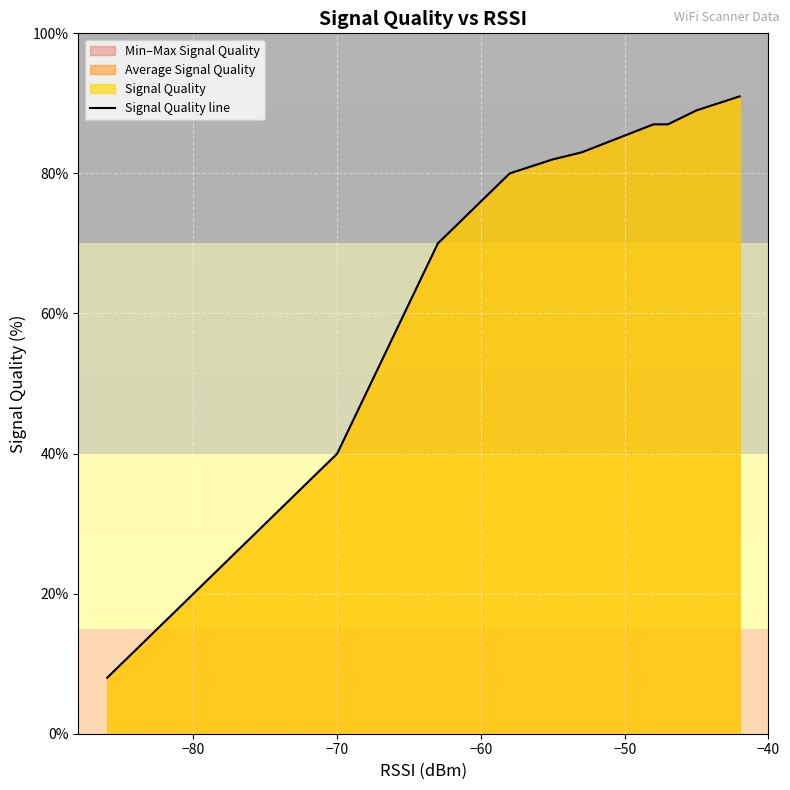

Reading right to left, list all the values displayed in this chart.

91	91	89	87	87	83	82	80	70	40	34	30	18	16	14	12	10	8